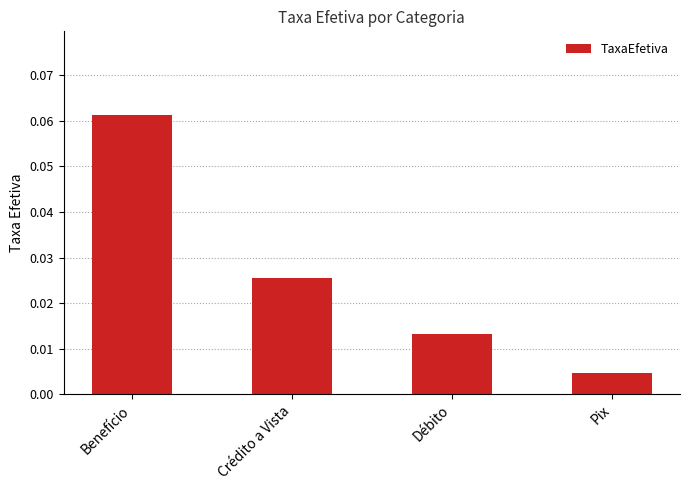

What is the label of the 4th bar from the right?

Benefício